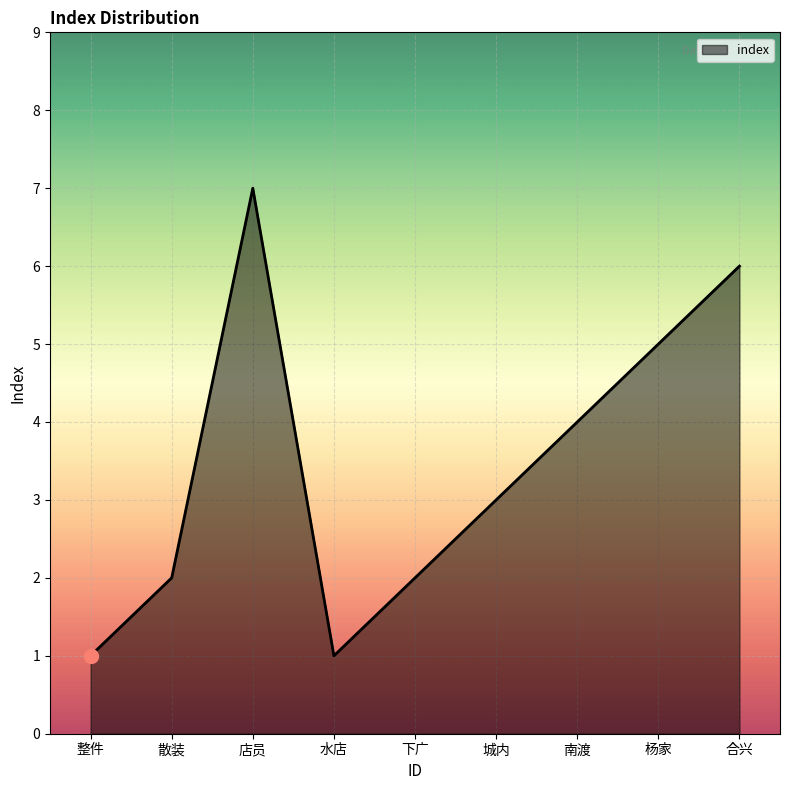

What position from the left is 整件?

1